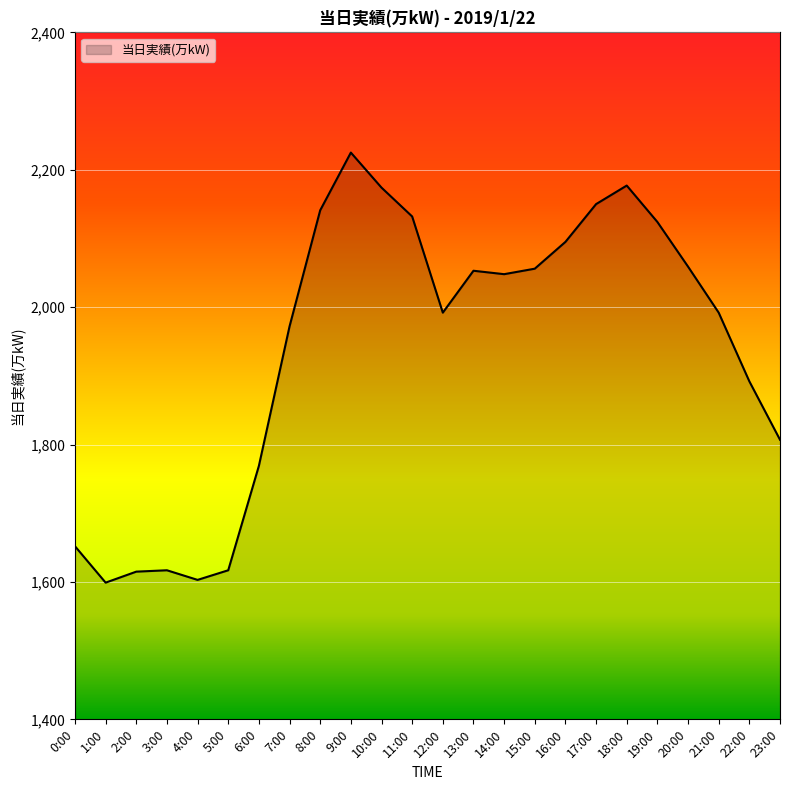

Where is the data nearest to the value 1912?

22:00